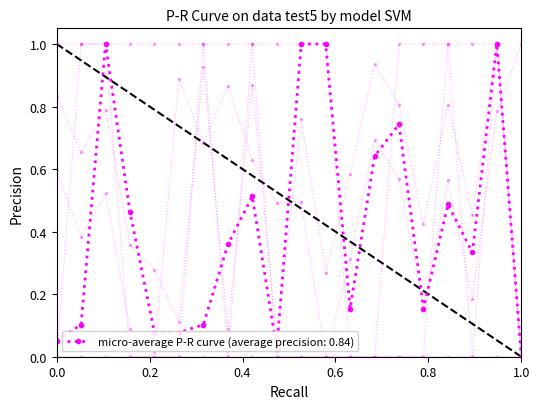

Is this an area chart (filled region under the line)?

No